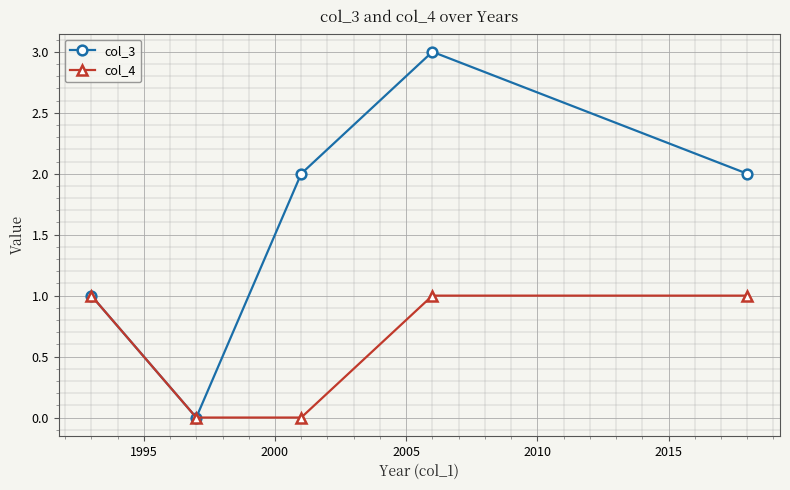

How many data points in col_3 are less than 2?

2